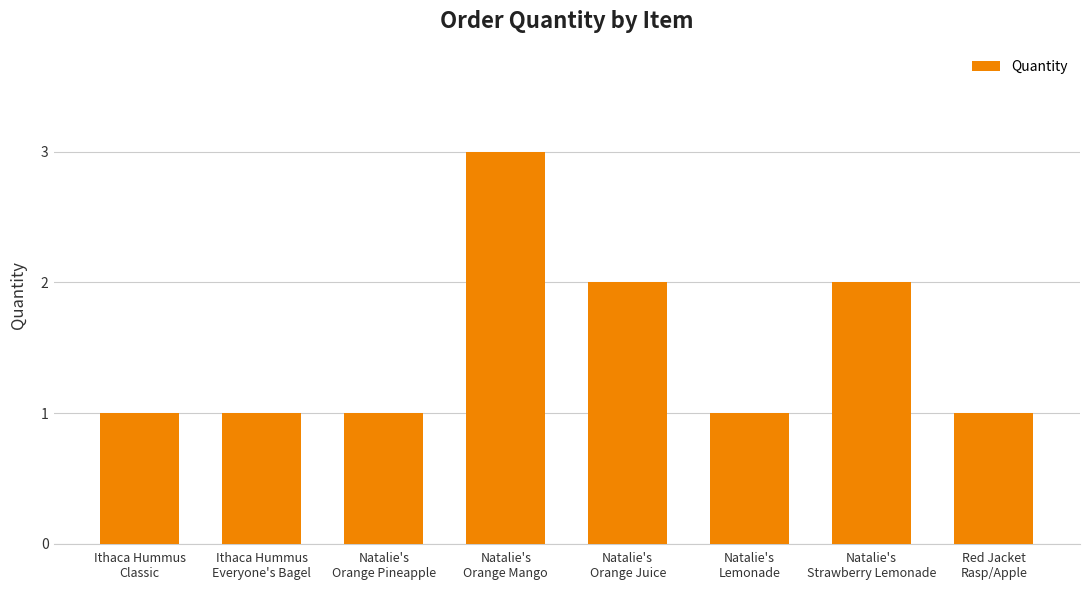

Which has a higher value, Red Jacket
Rasp/Apple or Natalie's
Orange Juice?

Natalie's
Orange Juice